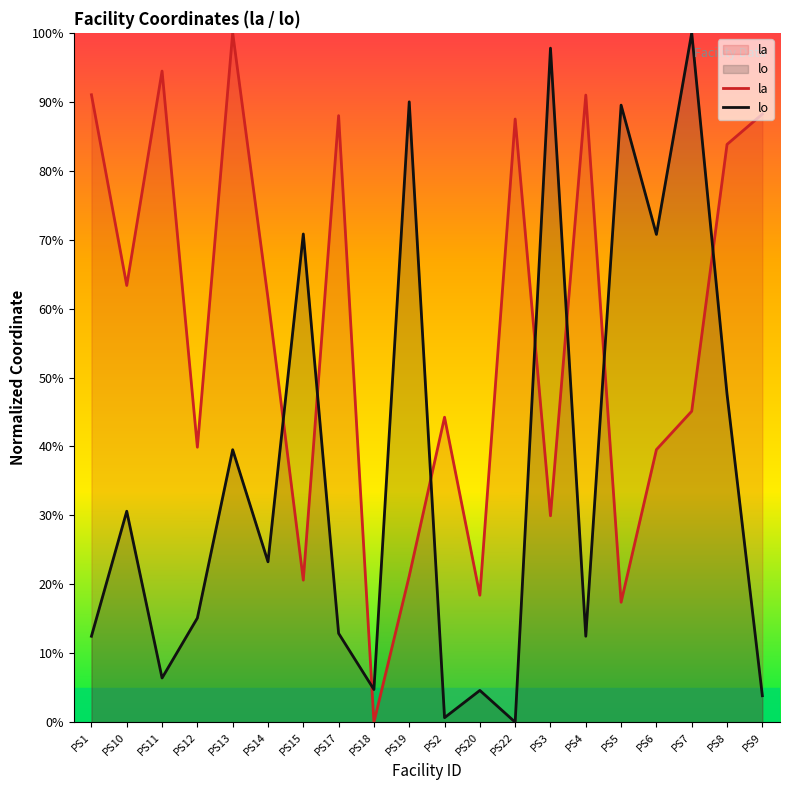

What are all the series names shown in the legend?

la, lo